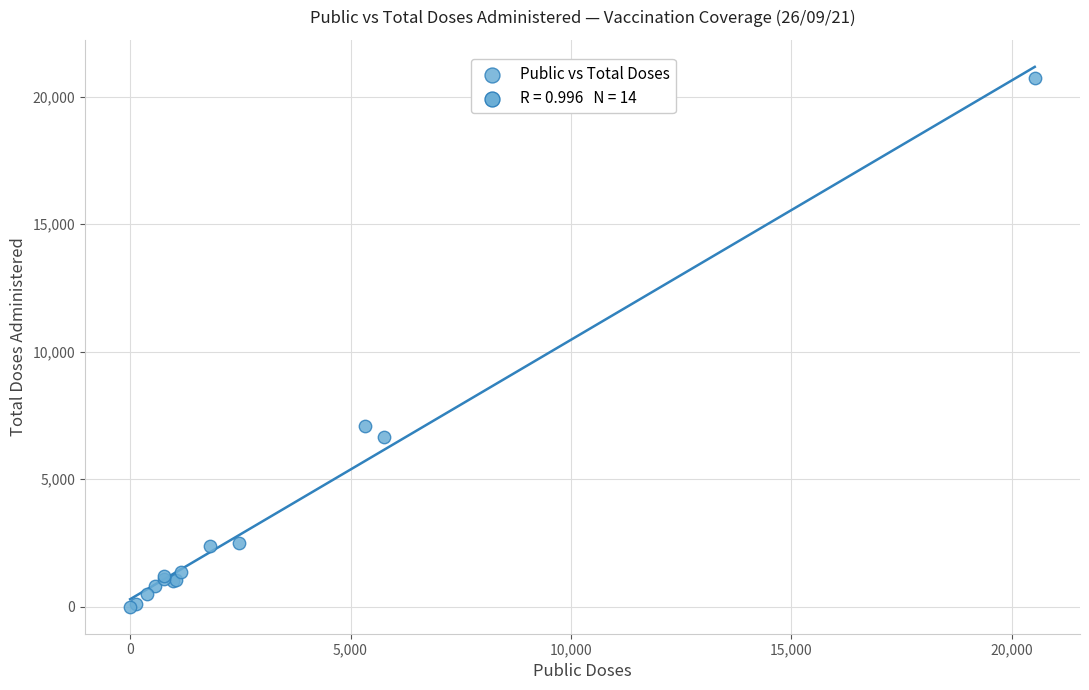

What Y value in the scatter plot is closest to 10356?

7098